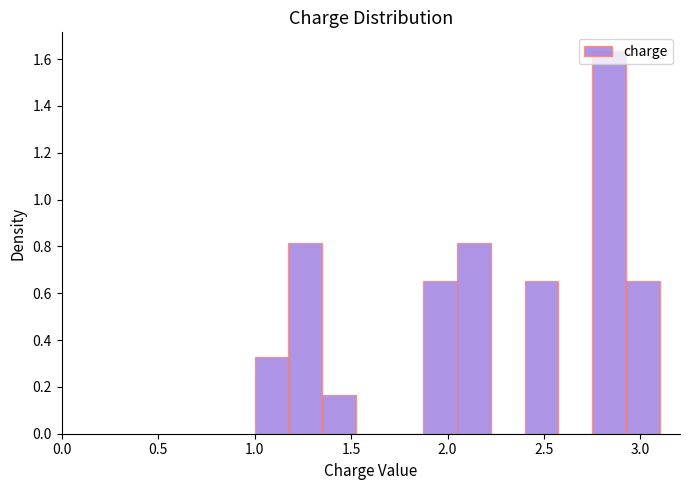

Around what value on the x-axis is the tallest bar? Give the approximate position of its centre, as read against the axis.

2.85